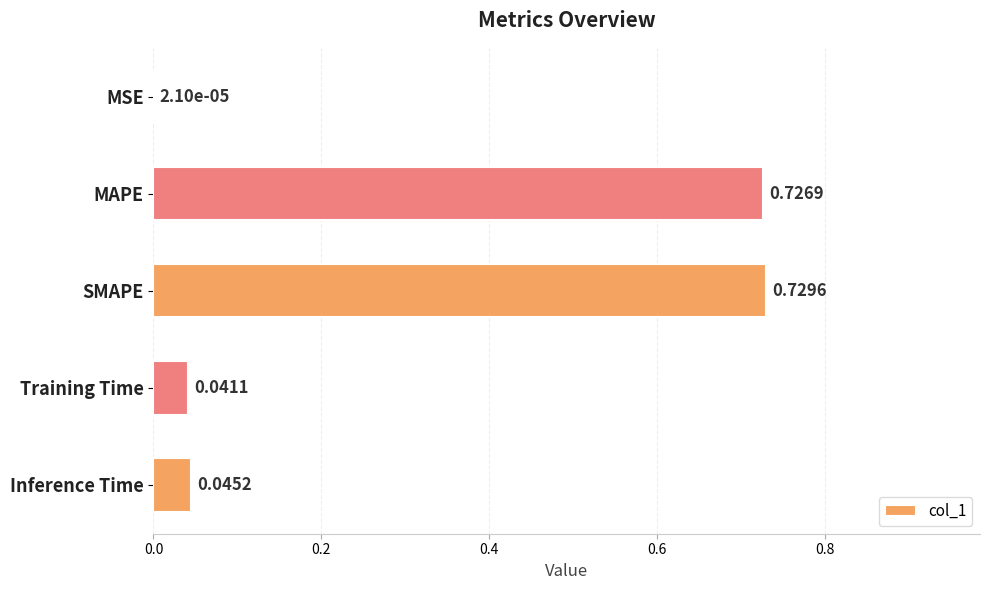

What is the change in value from MSE to SMAPE?

+0.7